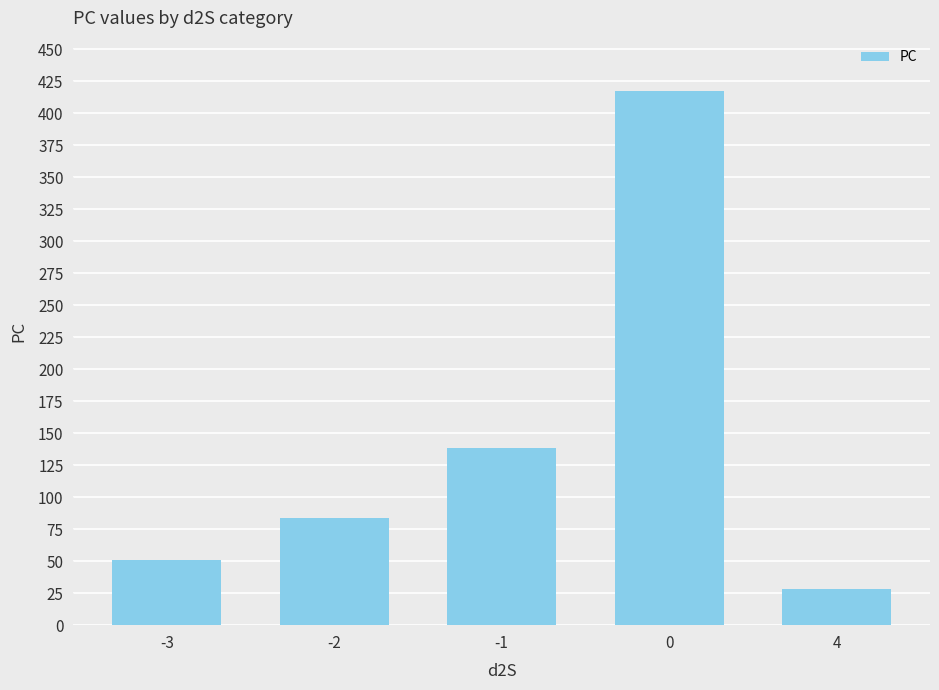

True or false: the data shows 417 at 0.

True